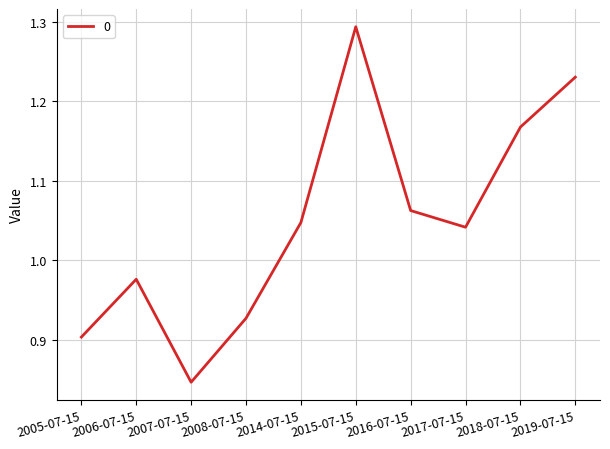

Does the chart display data point markers on the line(s)?

No